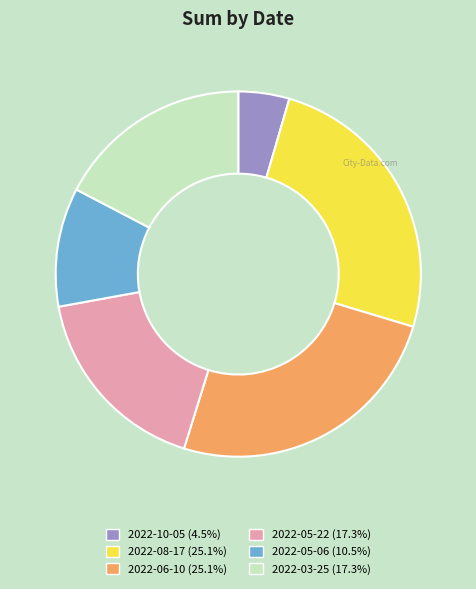

Combined, do 2022-03-25 and 2022-10-05 account for over 50%?

No